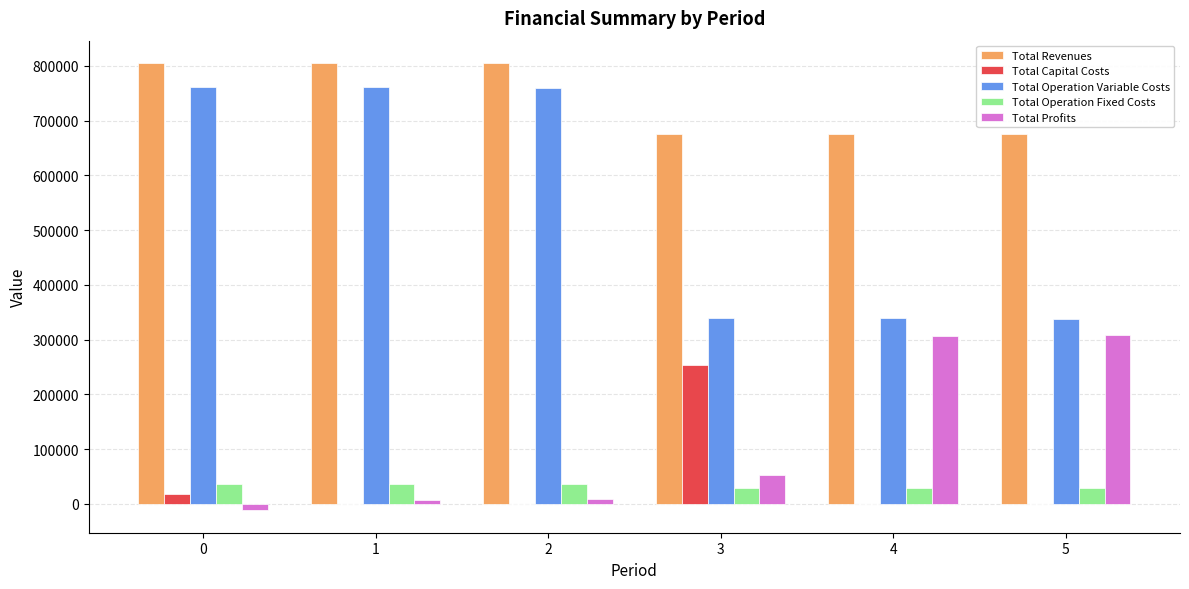

Is the value of Total Operation Fixed Costs at 4 greater than the value of Total Profits at 2?

Yes